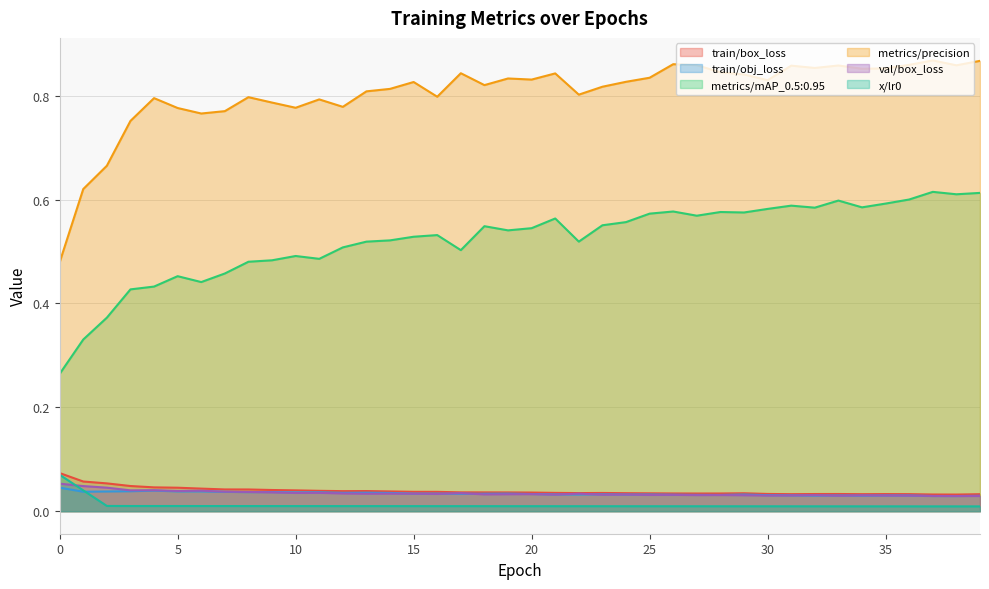

At which category does train/box_loss reach its first local peak?

13